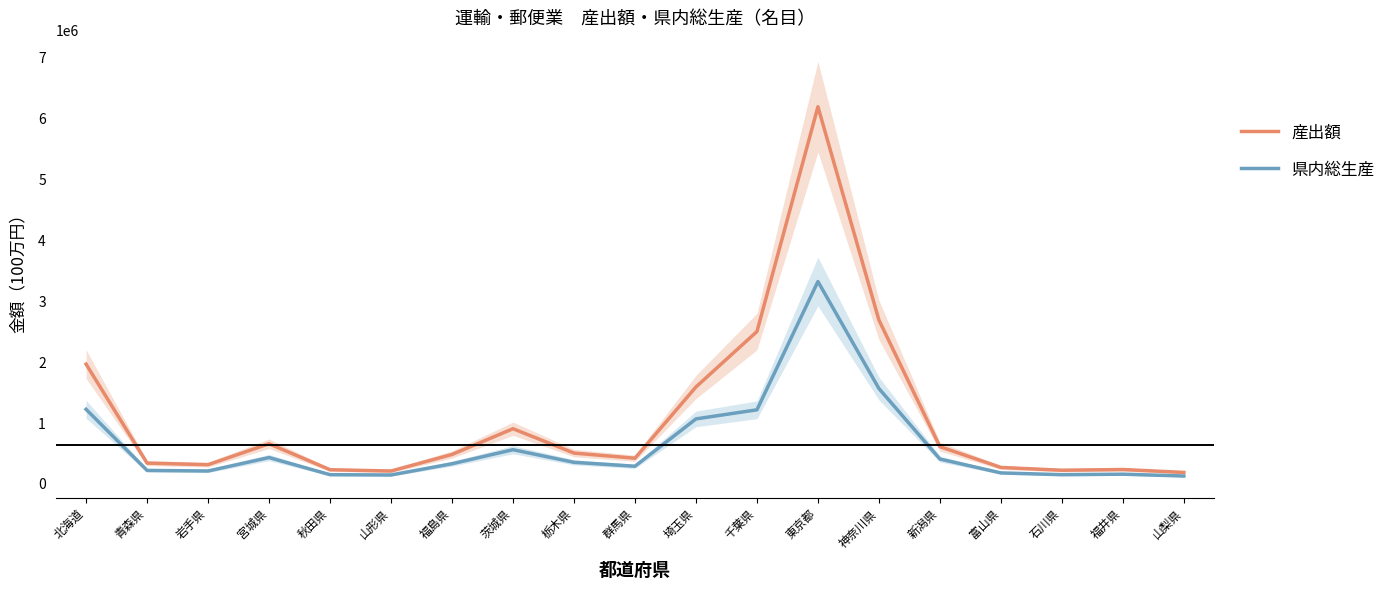

What is the average value of the 産出額 series?

1083377